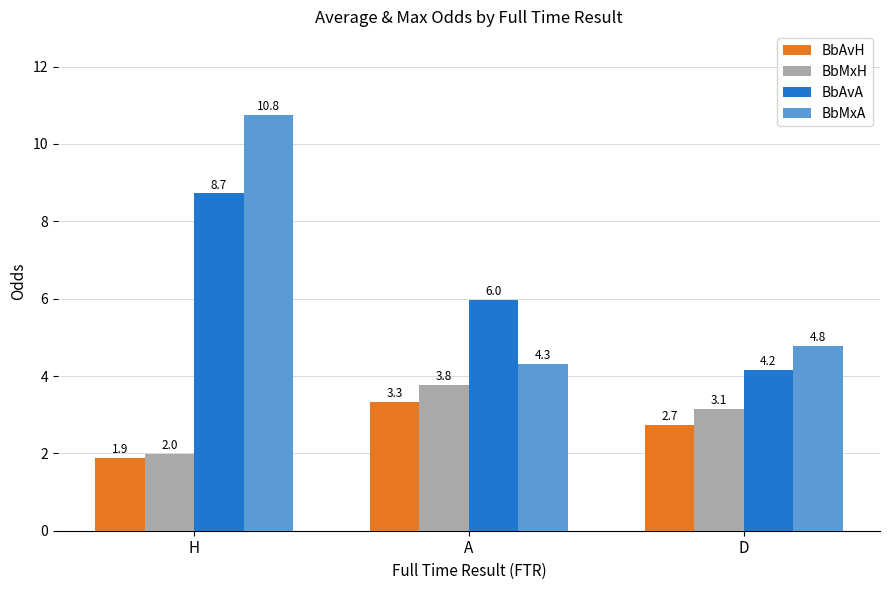

True or false: BbAvA has a value of 1.5 at D.

False